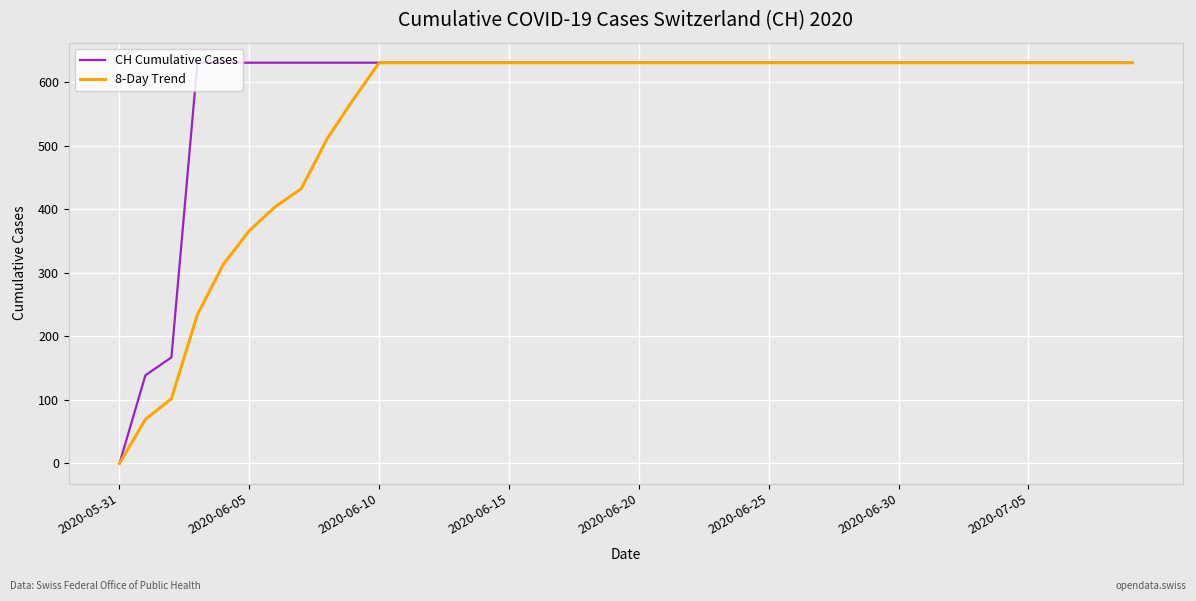

What is the maximum value shown in the chart?

631.0